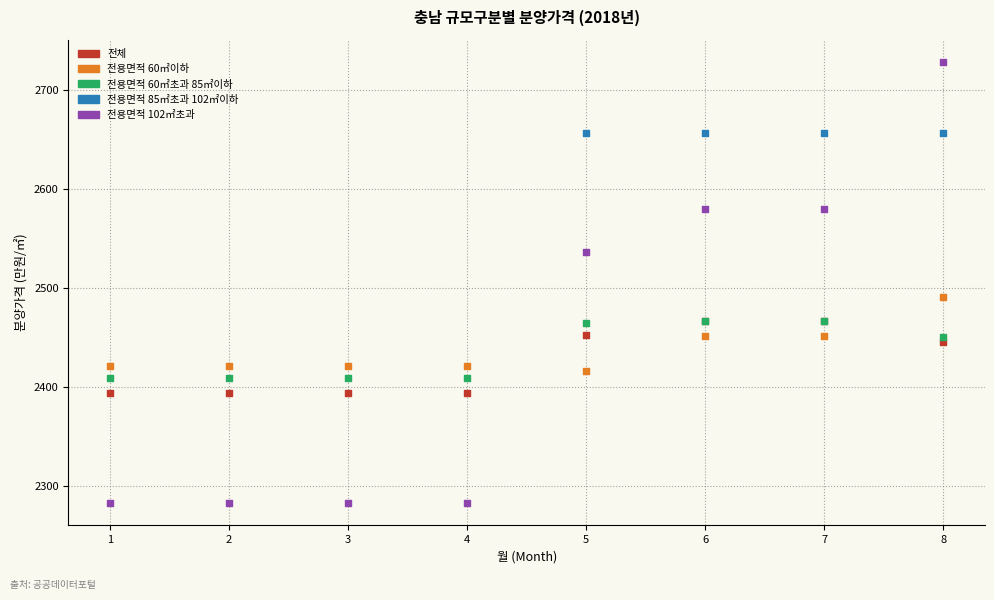

Which series reaches the maximum Y coordinate?

전용면적 102㎡초과